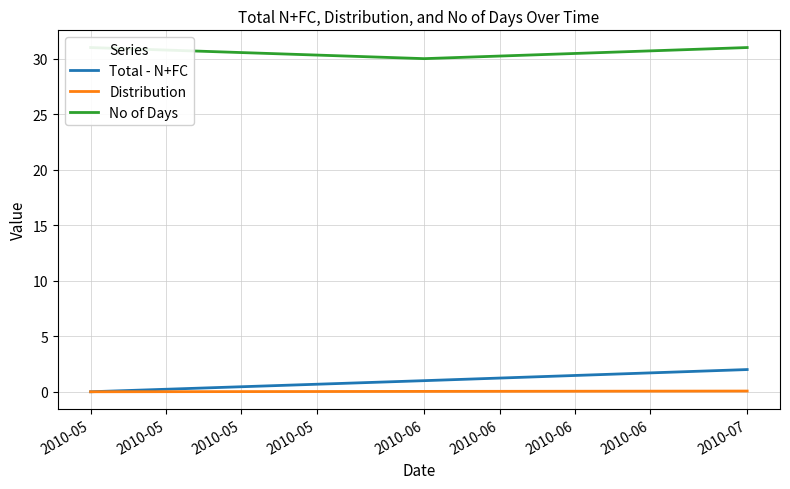

True or false: Distribution has a value of 0.1 at 2010-07.

True